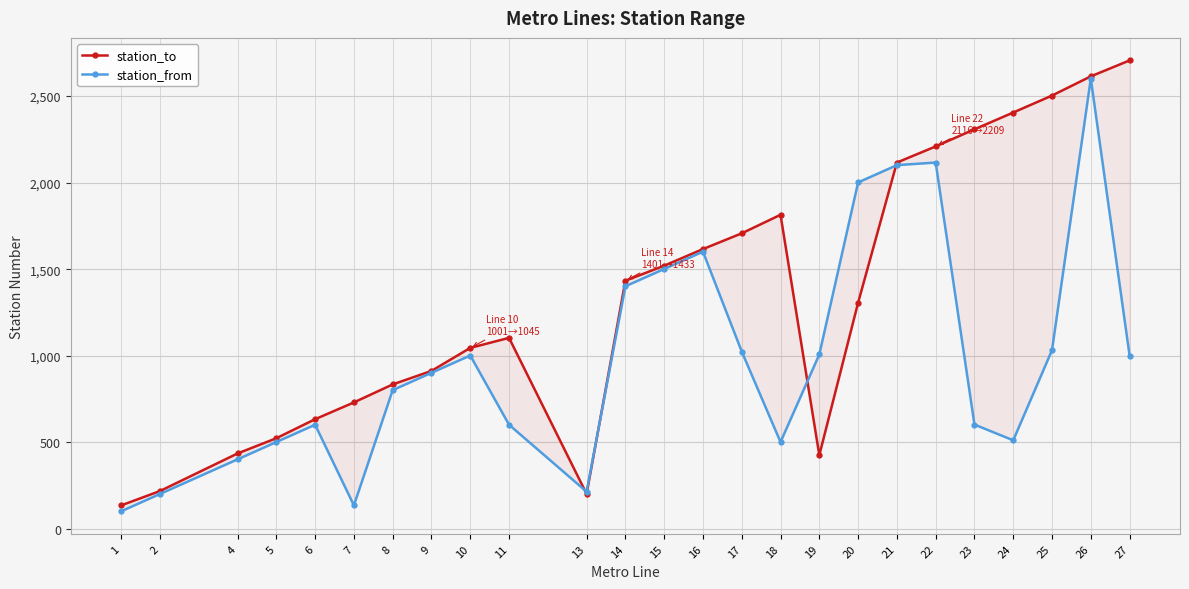

List the series in order of their overall mean, highest first.

station_to, station_from